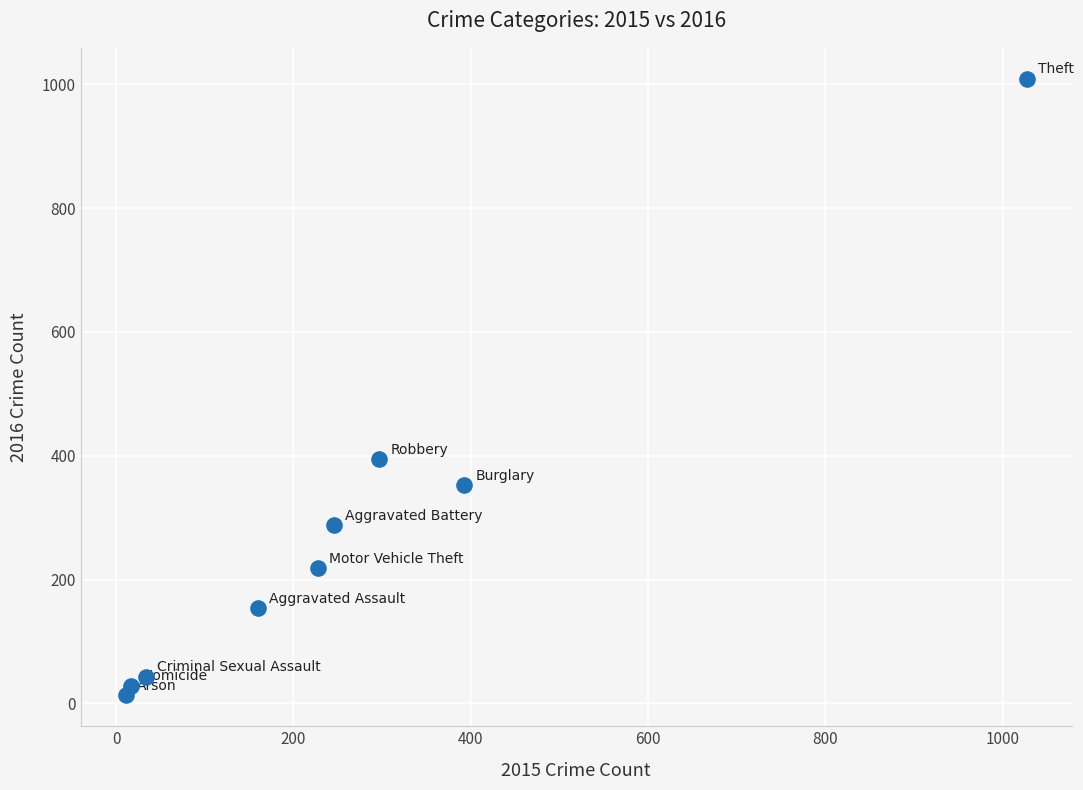

What Y value in the scatter plot is closest to 511?

394